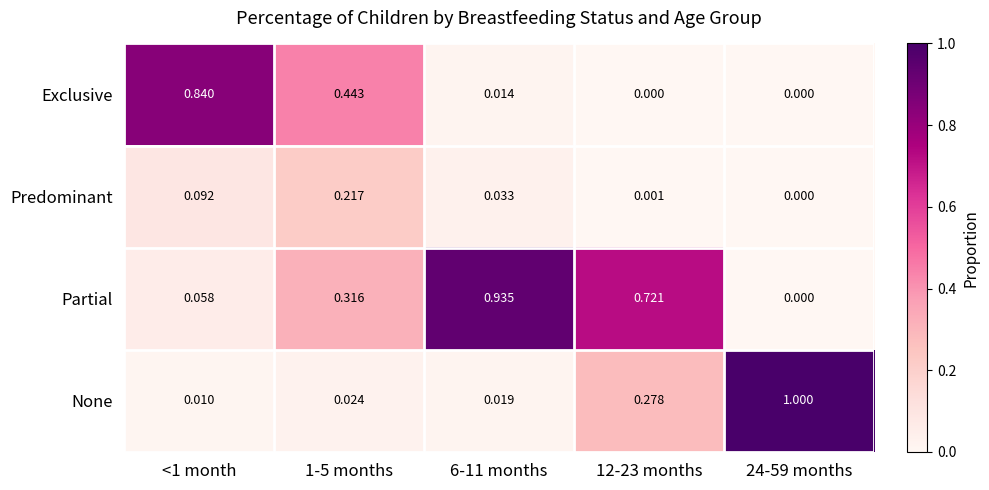

Which series changed the most between 1-5 months and 24-59 months?

None